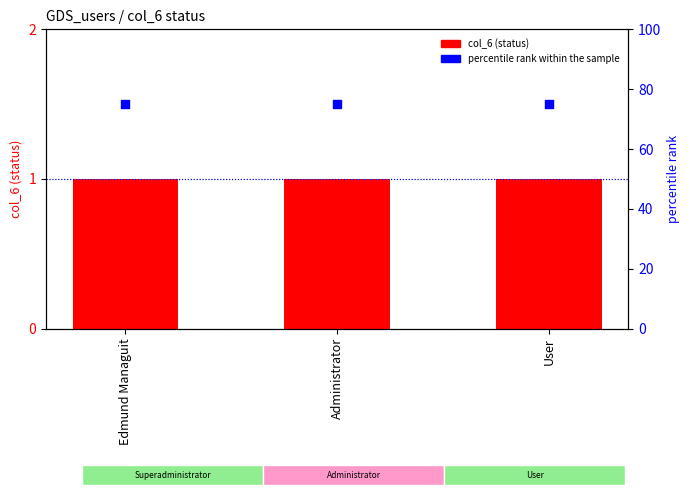

At how many categories does at least one series exceed 15?

3